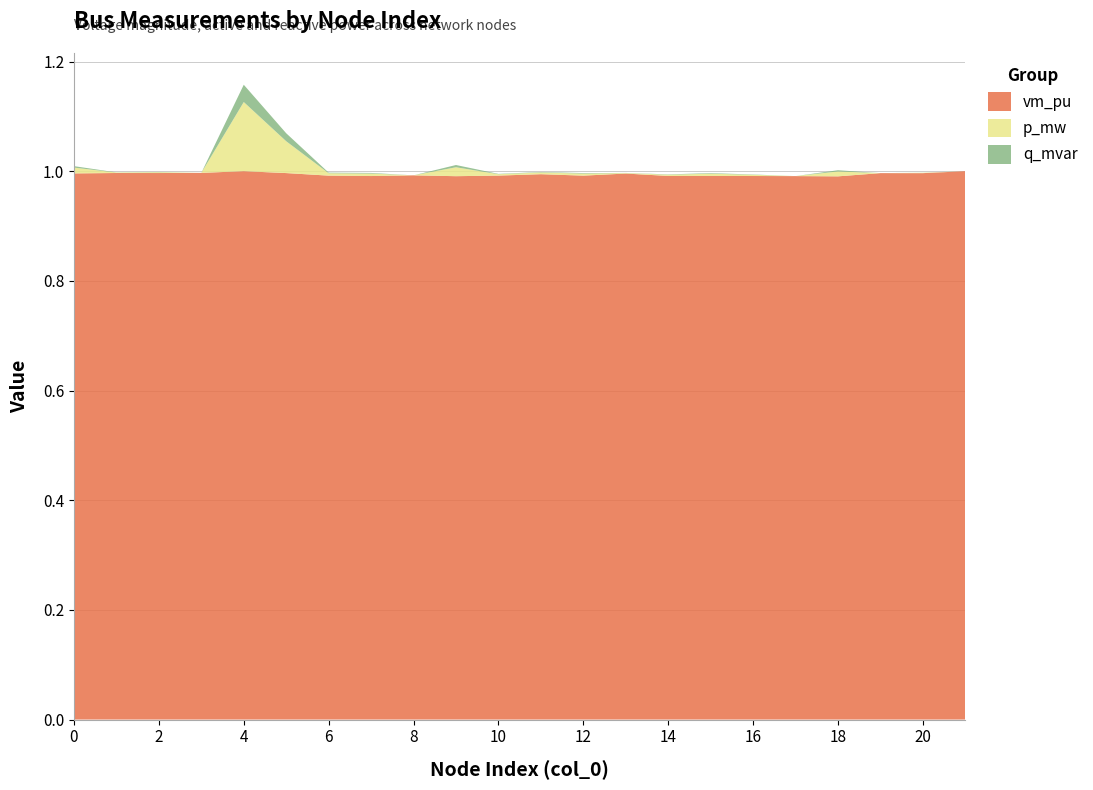

Reading right to left, transcribe all the data shown in this chart.

vm_pu: 1.0	1.0	1.0	1.0	1.0	1.0	1.0	1.0	1.0	1.0	1.0	1.0	1.0	1.0	1.0	1.0	1.0	1.0	1.0	1.0	1.0	1.0
p_mw: 0.0	0.0	0.0	0.0	0.0	0.0	0.0	0.0	0.0	0.0	0.0	0.0	0.0	0.0	0.0	0.0	0.1	0.1	0.0	0.0	0.0	0.0
q_mvar: 0.0	0.0	0.0	0.0	0.0	0.0	0.0	0.0	0.0	0.0	0.0	0.0	0.0	0.0	0.0	0.0	0.0	0.0	0.0	0.0	0.0	0.0